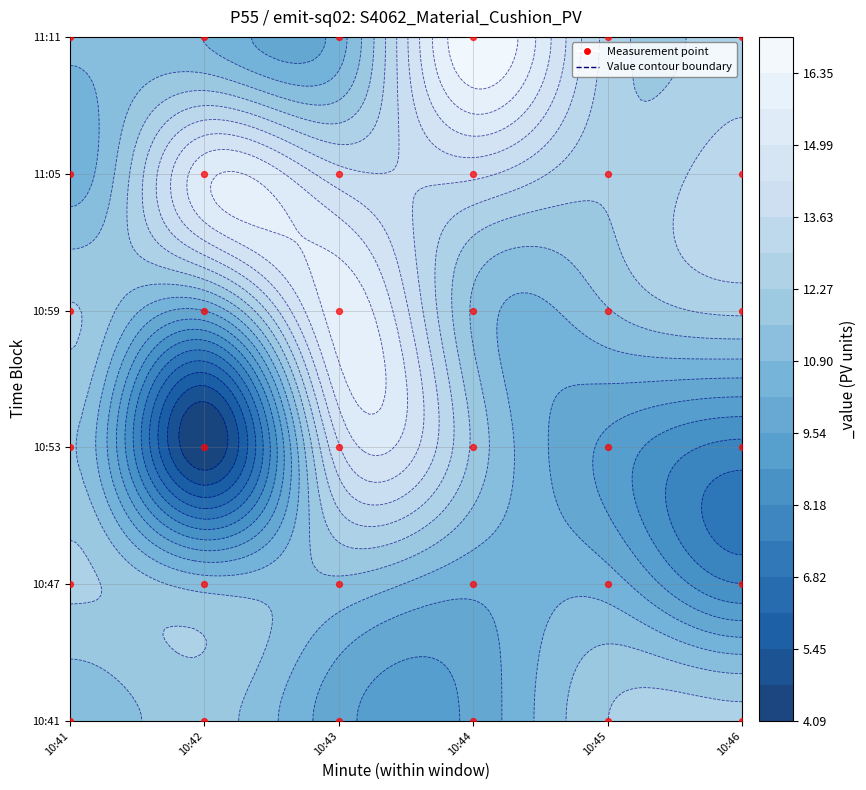

Read the value at 9.

10.4